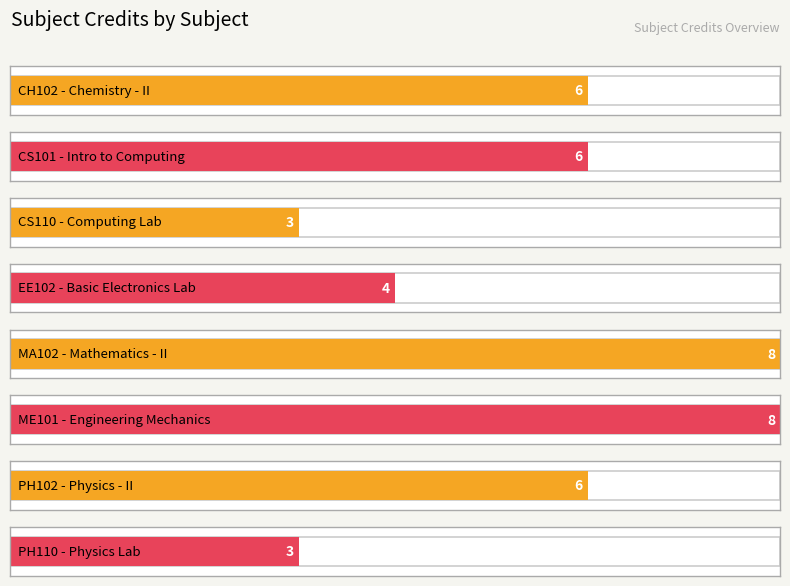

Reading left to right, extract all data points from this chart.

6	6	3	4	8	8	6	3